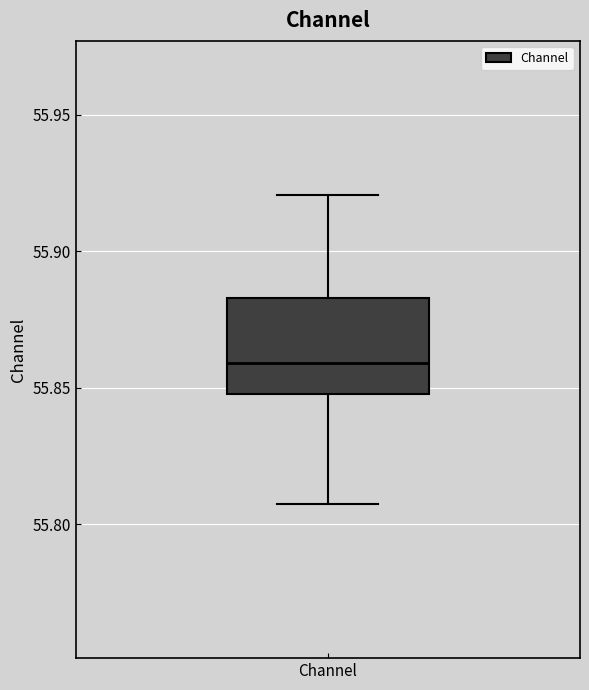

Read this box plot against the y-axis: the position of the median line, the range covered by the box, and the ends of both whiskers. The values are not printed on the chart, so give them approximately, as read against the axis.

median 55.860, box 55.850 to 55.885, whiskers 55.805 to 55.920